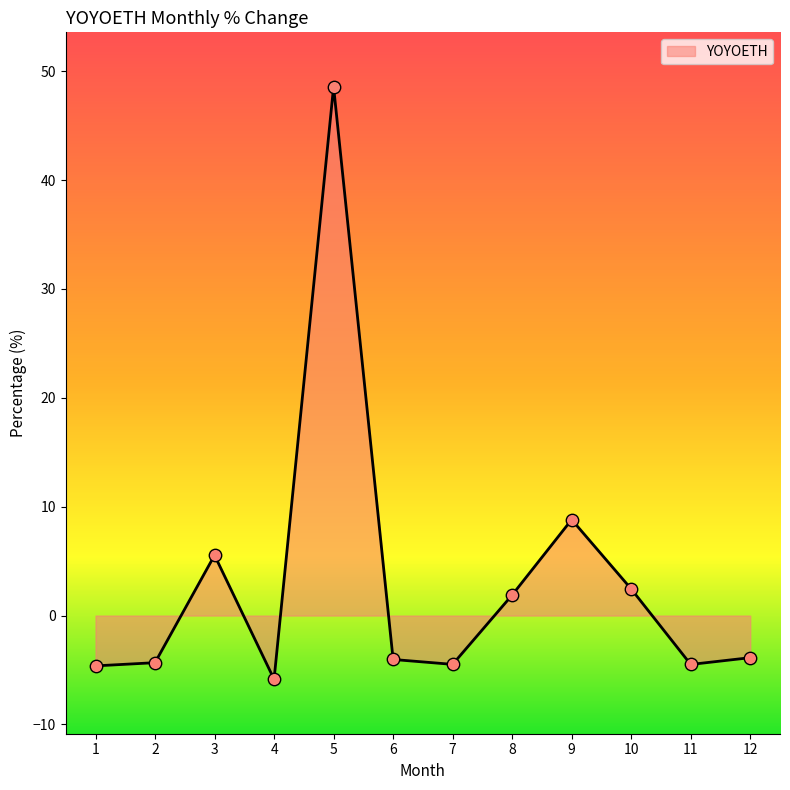

What is the change in value from 2 to 12?

+0.5